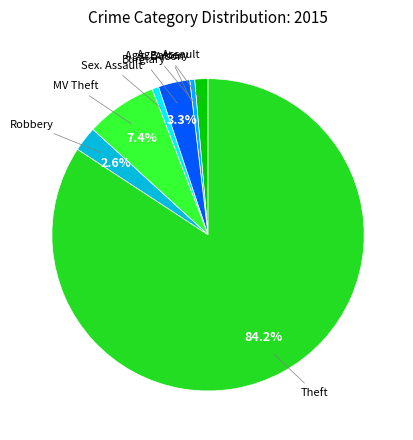

How many segments does this pie chart have?

8